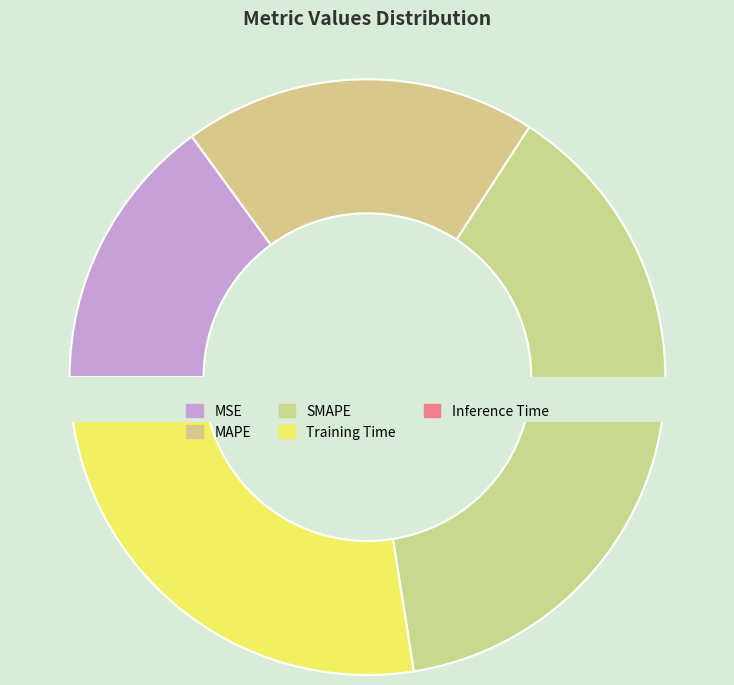

How much of the chart is everything except Training Time?

72.7%